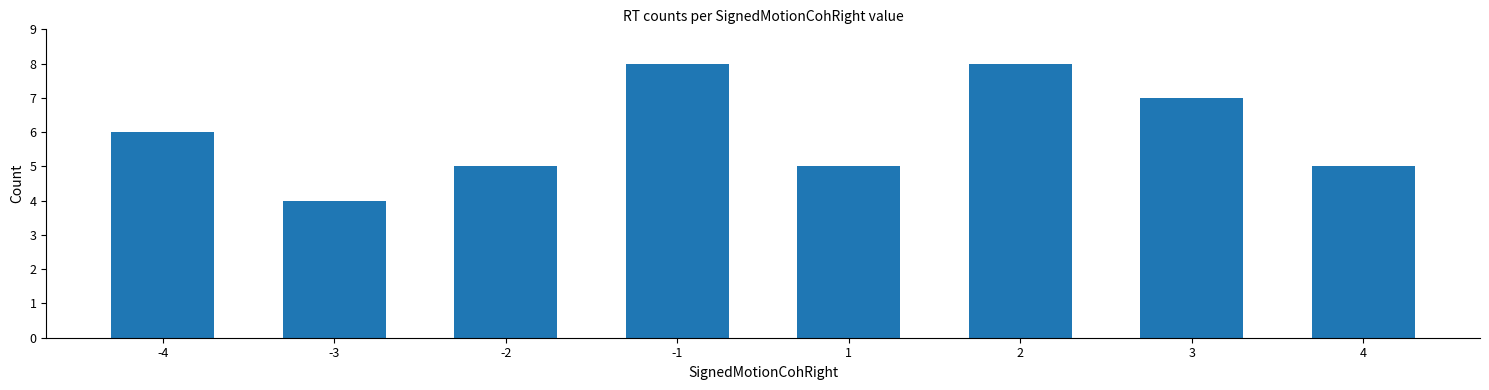

What is the minimum value shown in the chart?

4